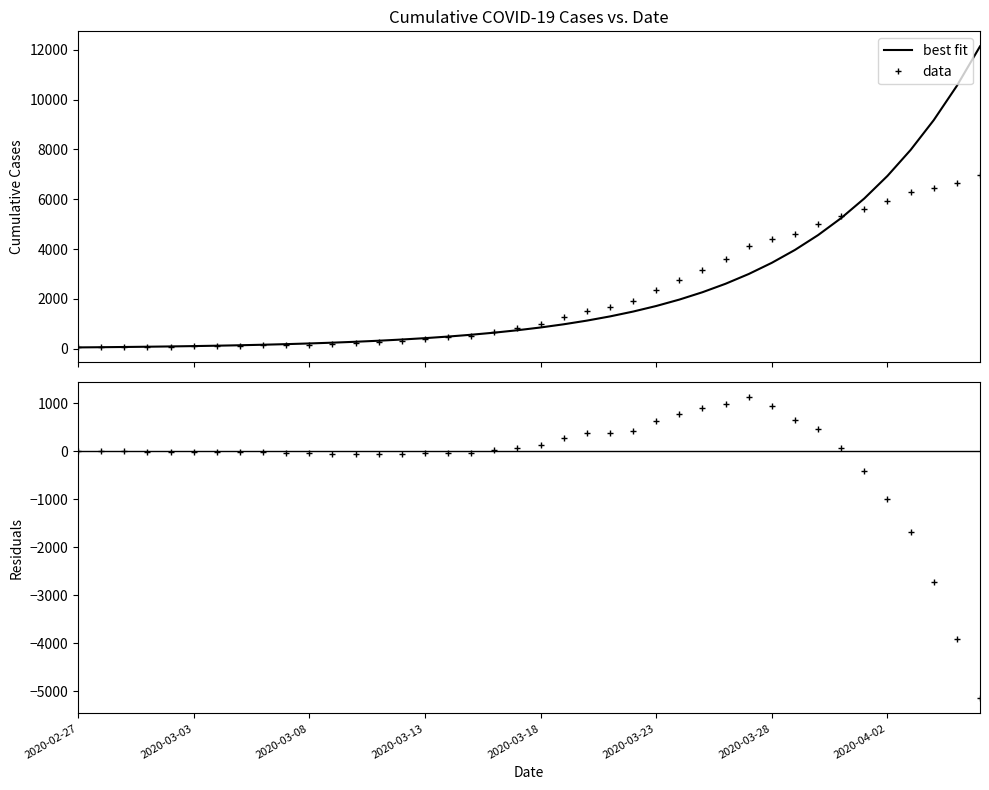

Approximately how many times larger is the value at 2020-03-21 compared to 2020-03-13?

4.2